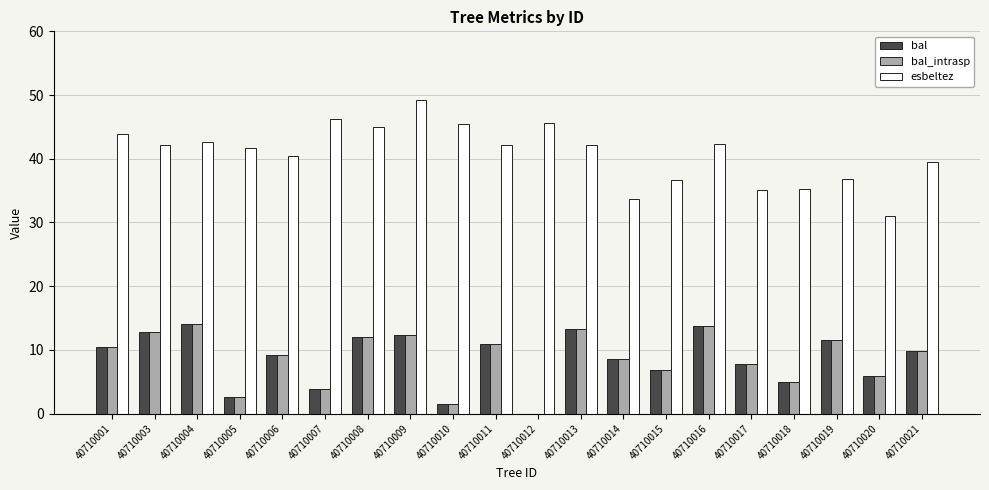

What is the sum of all esbeltez values?

816.9